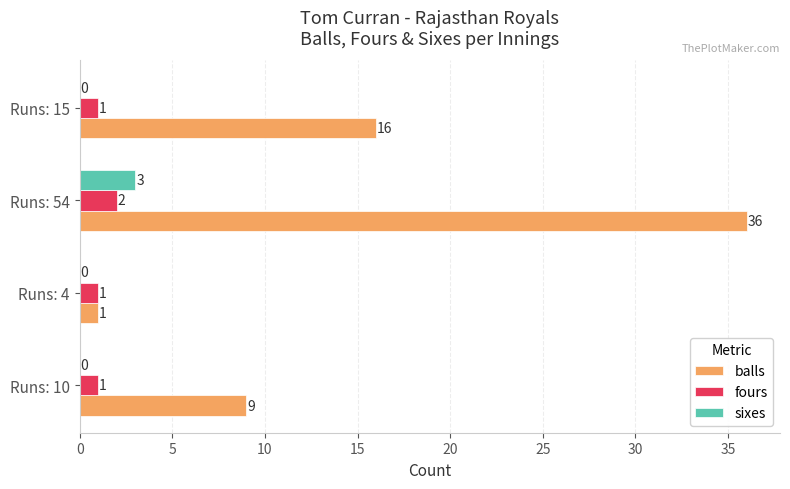

What is the sum of the sixes values at Runs: 10 and Runs: 54?

3